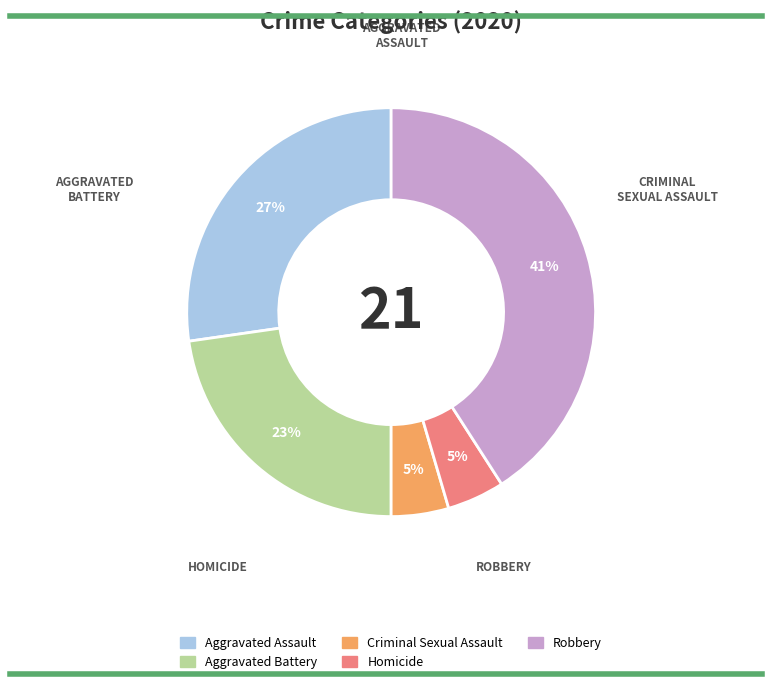

Which has a higher value, Aggravated Battery or Homicide?

Aggravated Battery